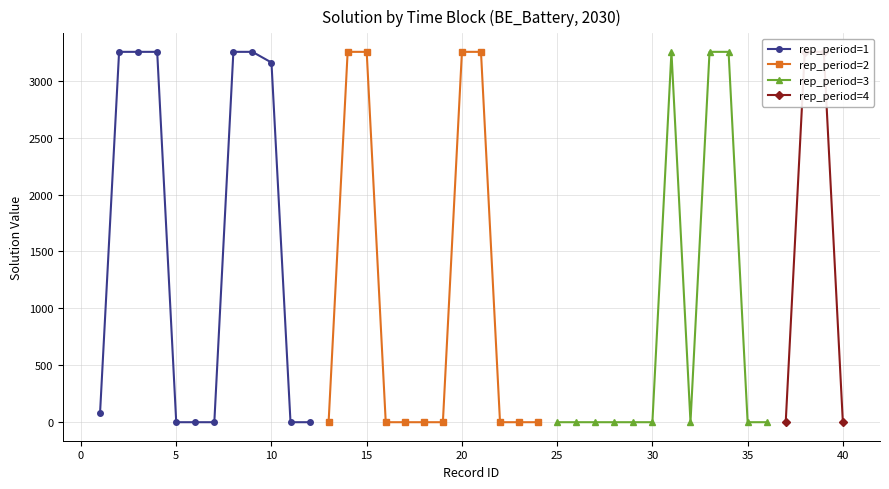

True or false: BE_Battery has a value of 3253.5 at 15.

True